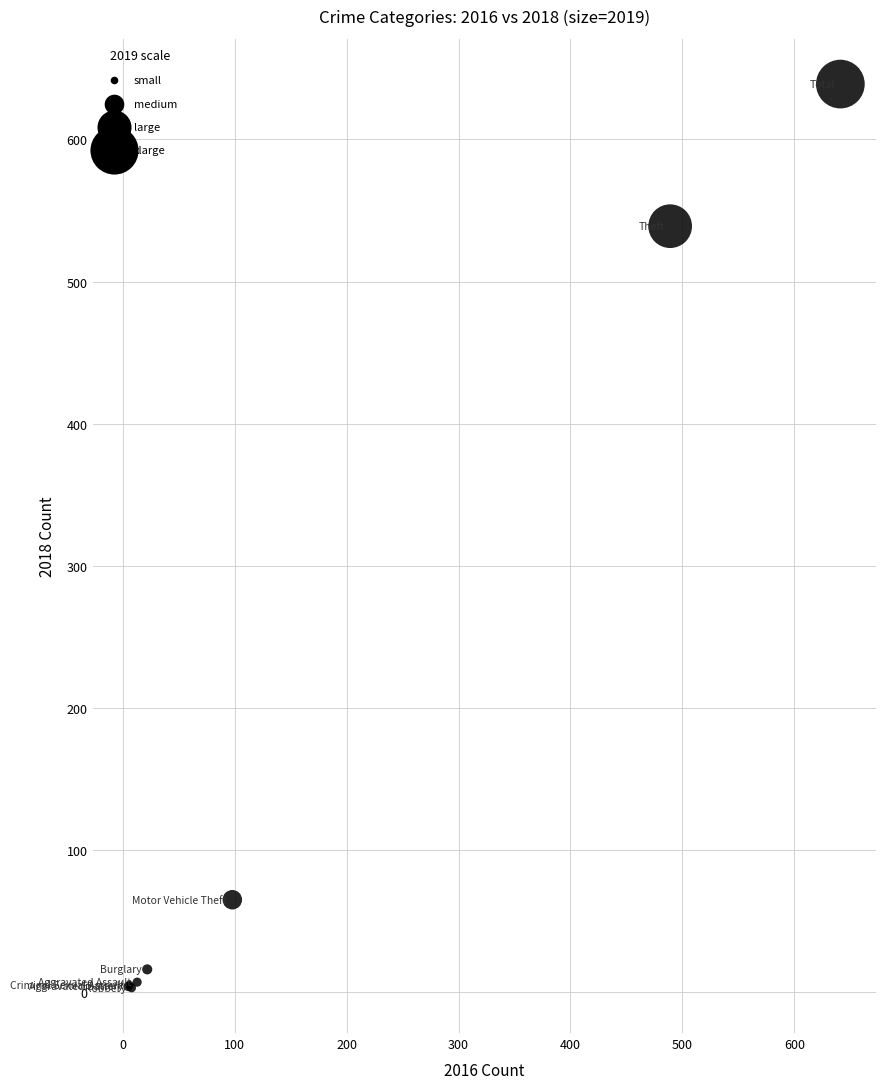

What Y value in the scatter plot is closest to 321?

539